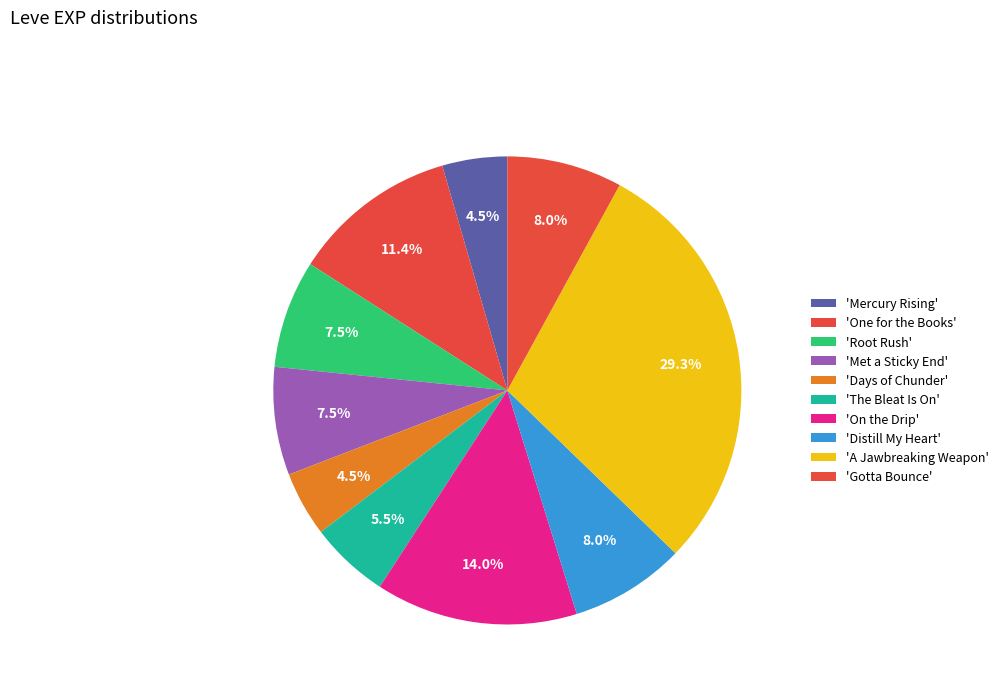

How many segments does this pie chart have?

10